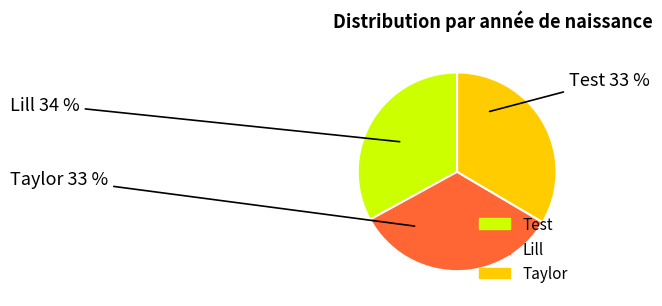

What percentage is the Test slice, to the nearest percent?

33%